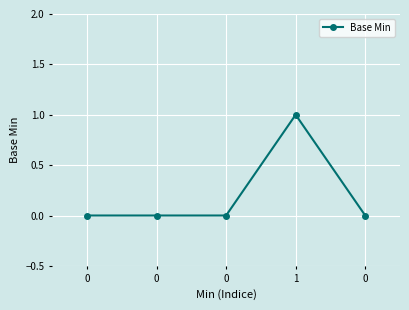

Reading left to right, list all the values displayed in this chart.

0=0	0=0	0=0	1=1	0=0